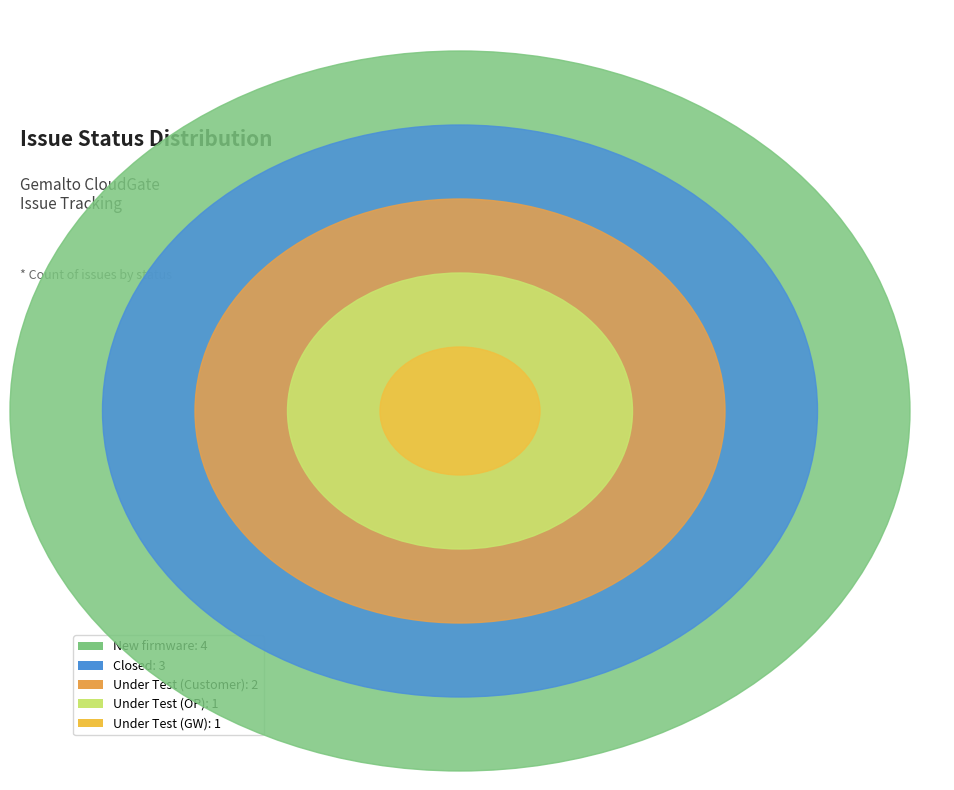

To the nearest percent, what is the average slice percentage?

20%